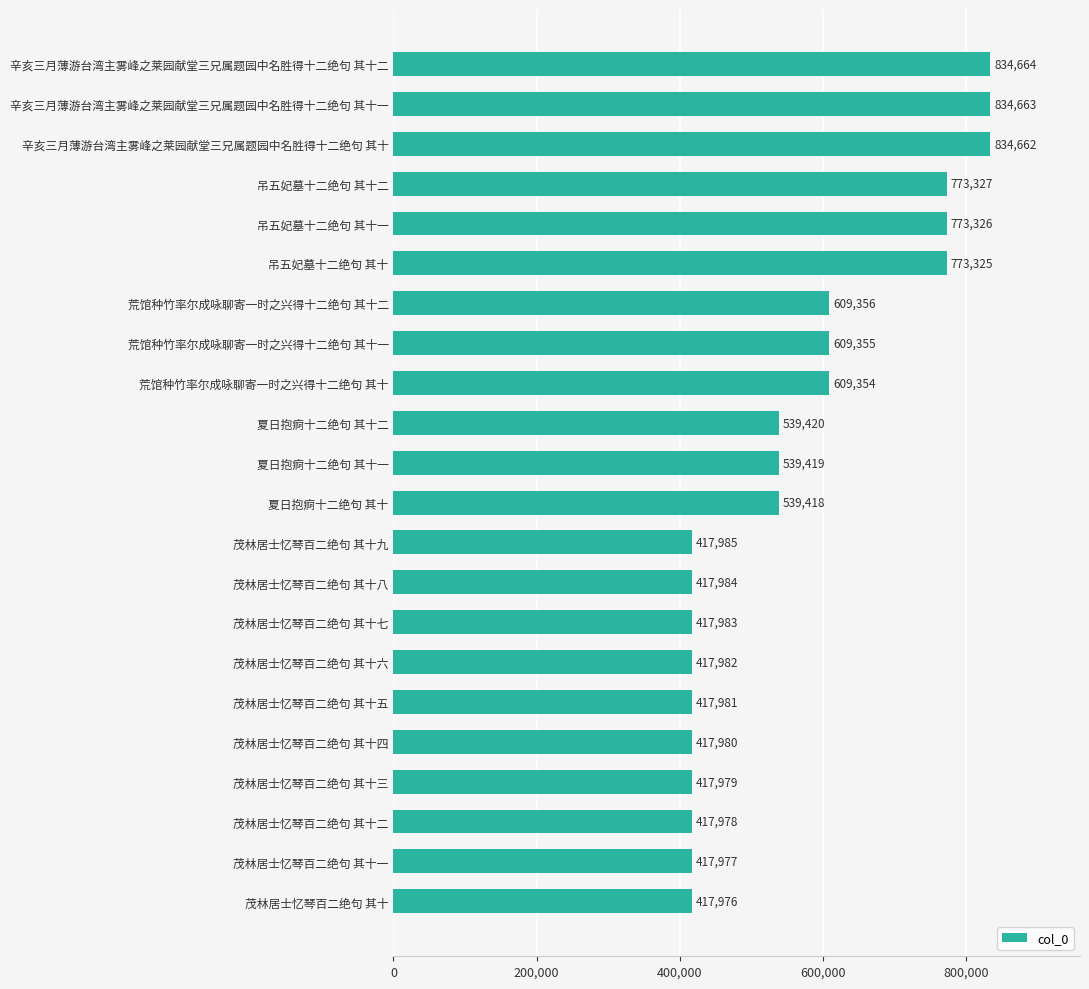

What is the approximate value at 辛亥三月薄游台湾主雾峰之莱园献堂三兄属题园中名胜得十二绝句 其十一?

834663